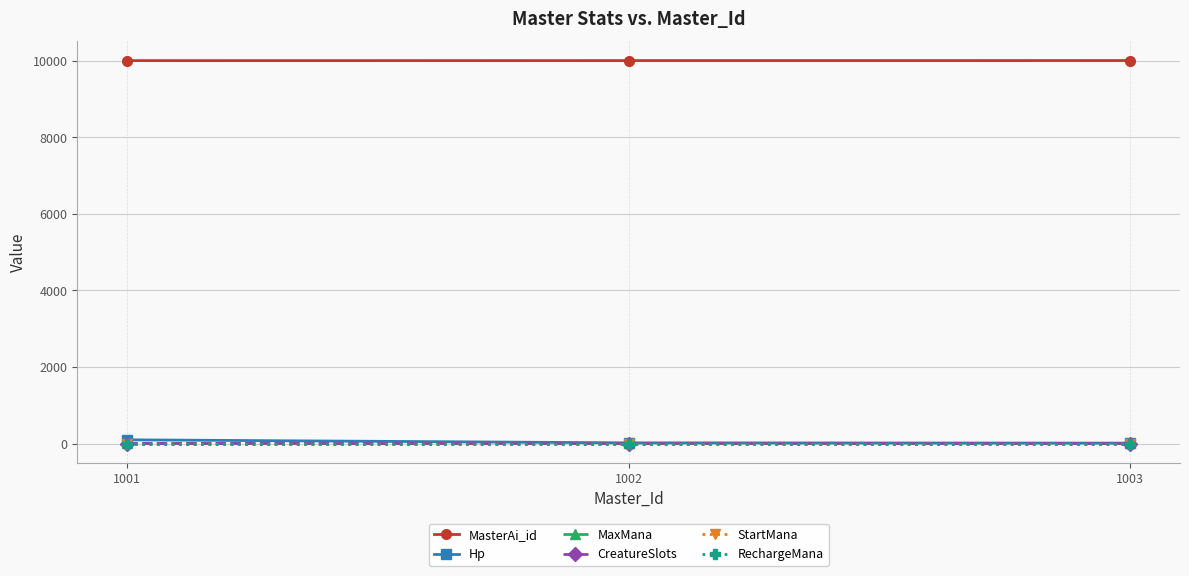

Which series has the largest total across all categories?

MasterAi_id